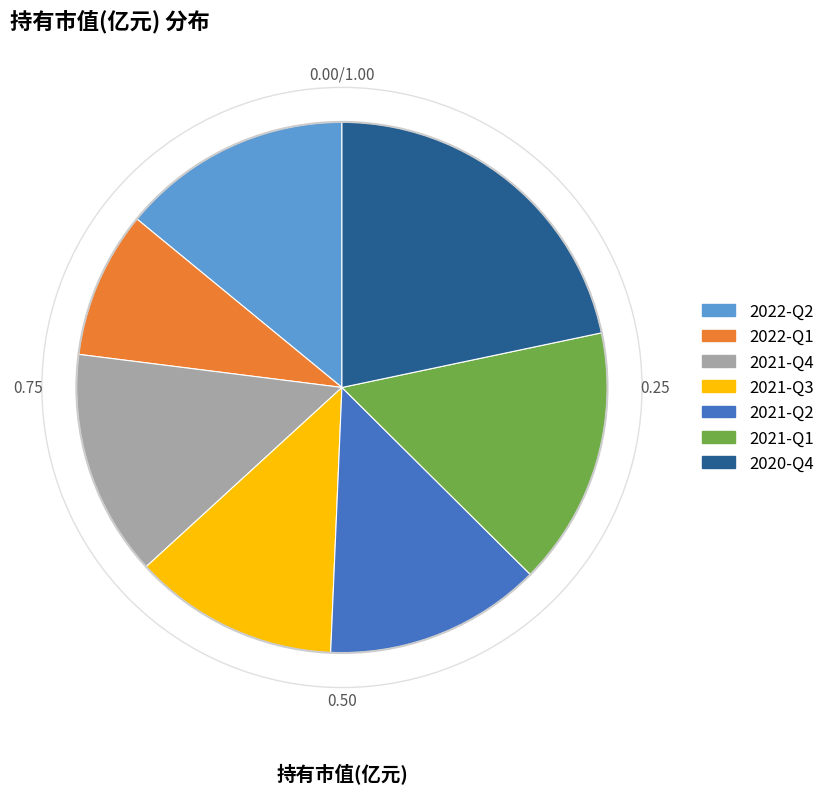

Is the sum of 2020-Q4 and 2021-Q3 greater than half?

No